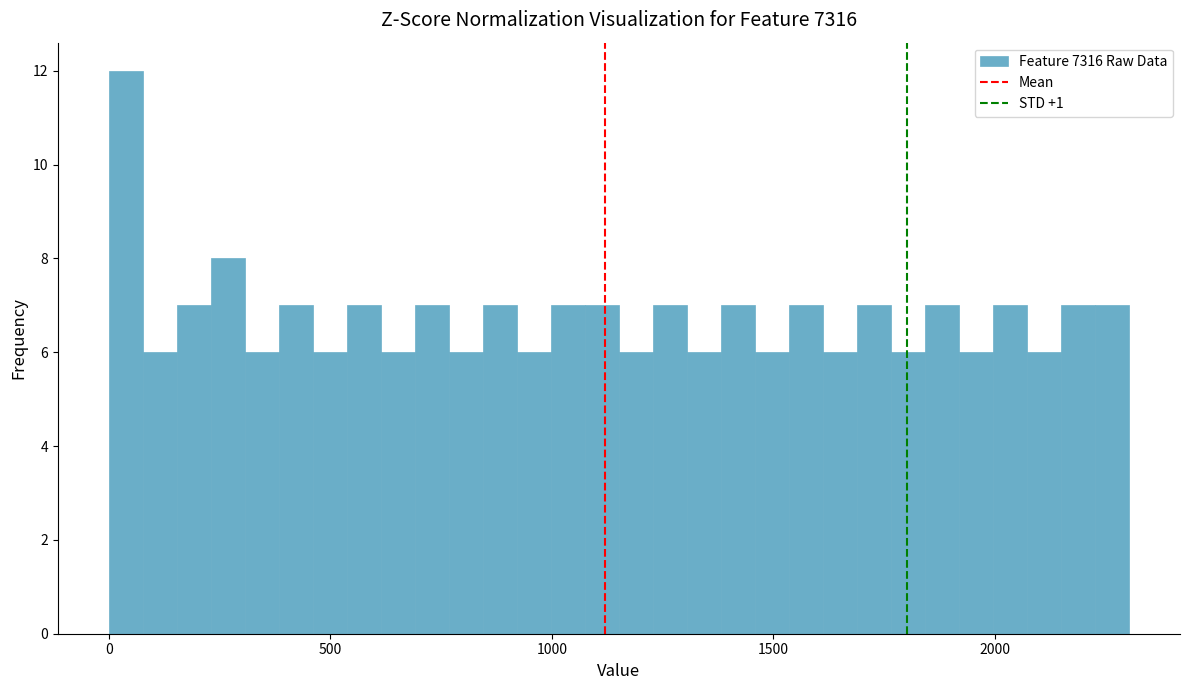

Read against the x-axis, roughly where is the centre of the tallest bar?

50